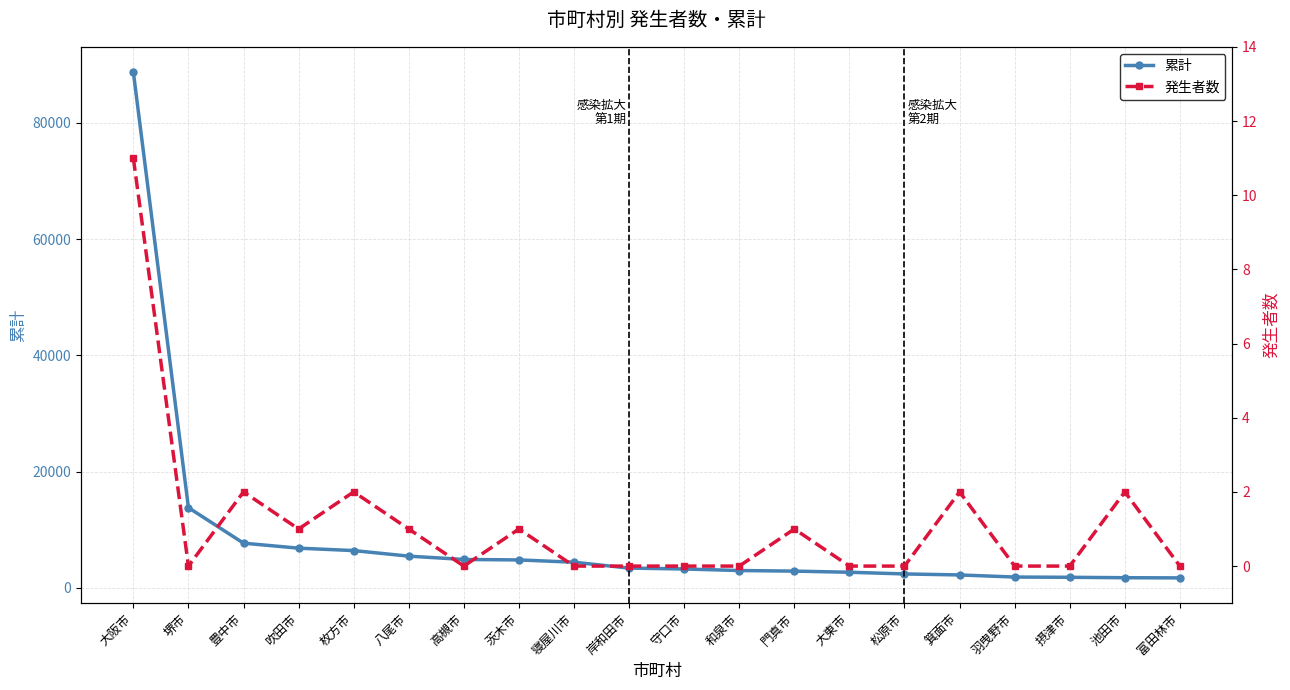

Where is the first local minimum for 発生者数?

堺市